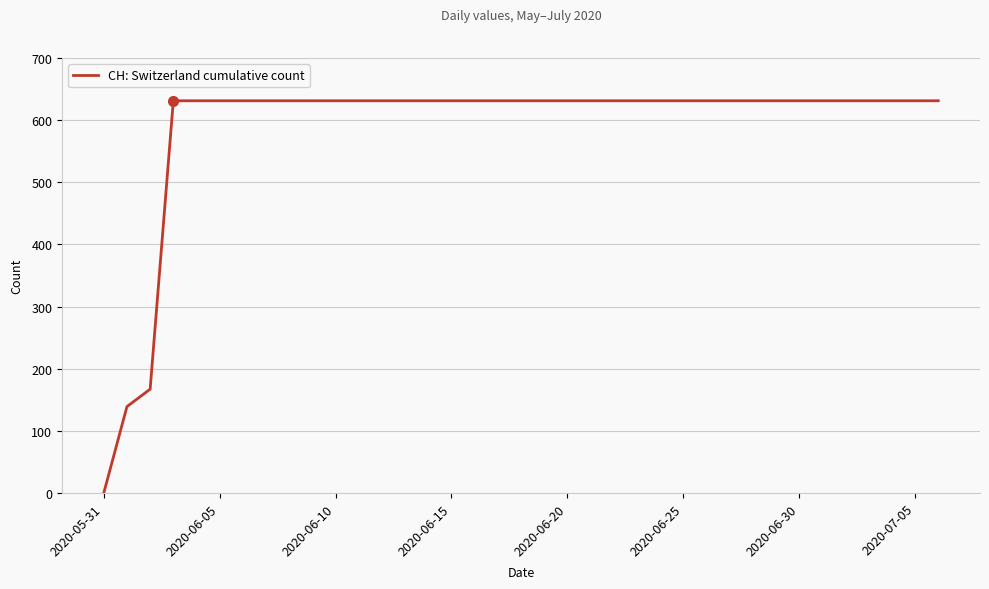

What is the greatest value displayed?

631